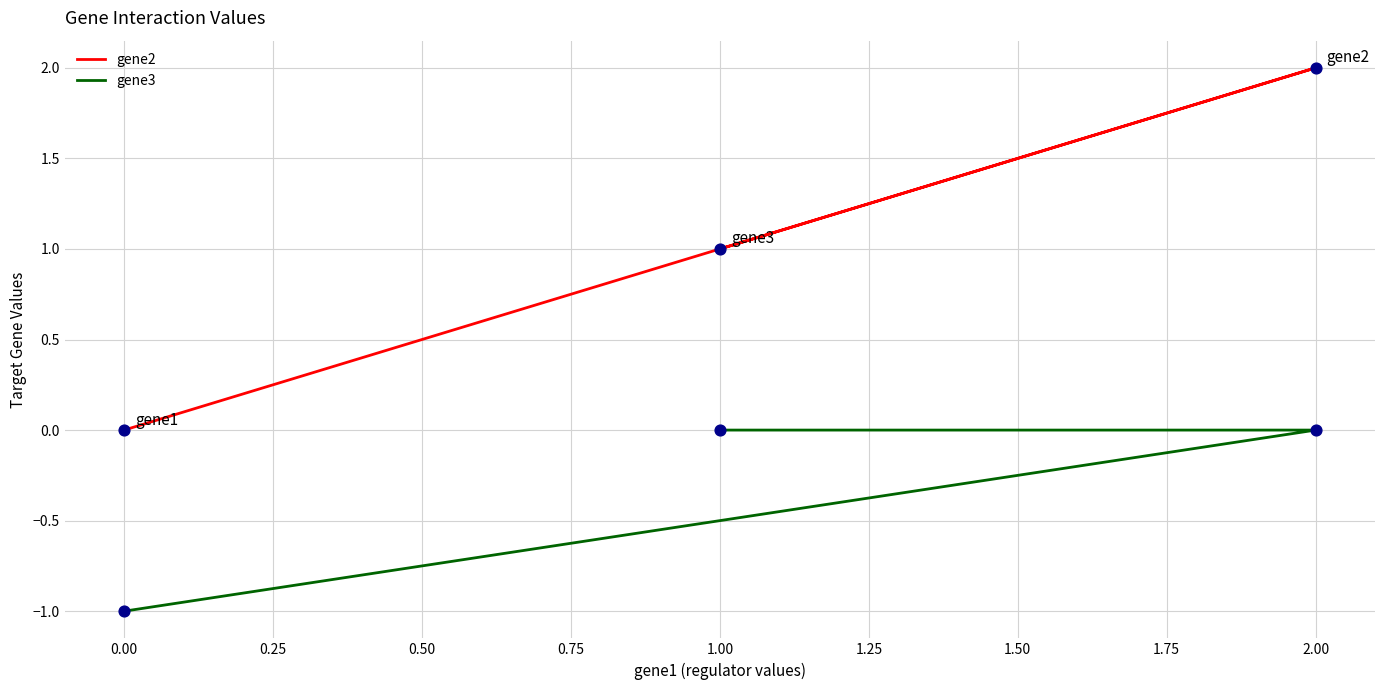

Is the value of gene3 at 2.00 greater than the value of gene2 at 2.00?

No